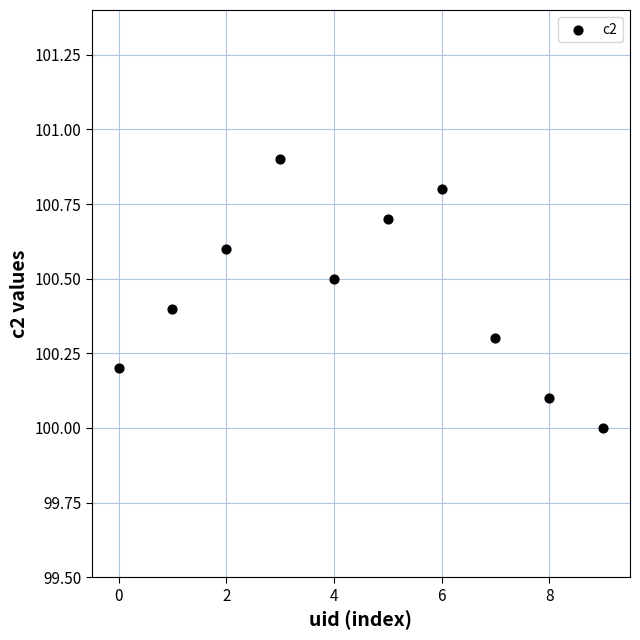

What is the average Y value?

100.5